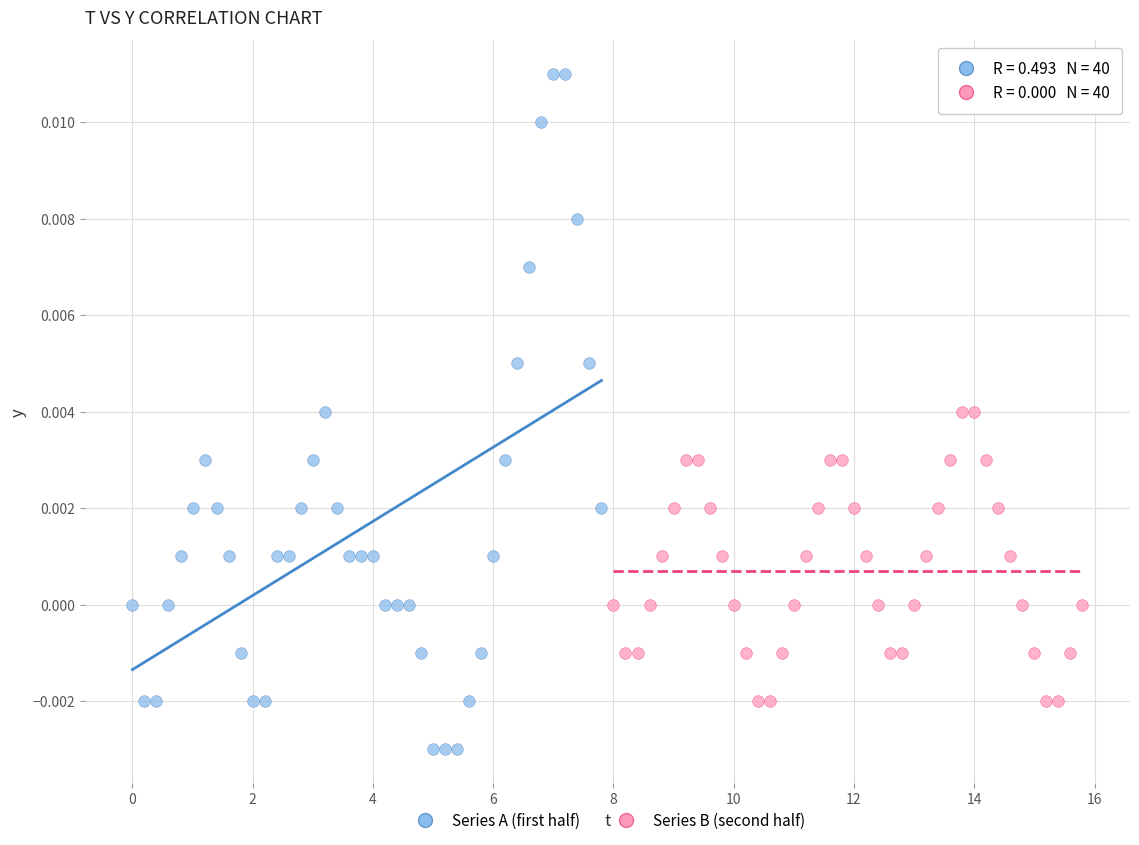

Which series reaches the maximum Y coordinate?

Series A (first half)